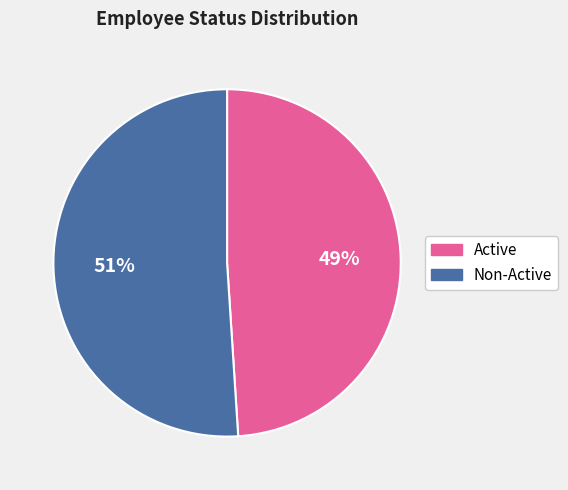

Is the sum of Non-Active and Active greater than half?

Yes